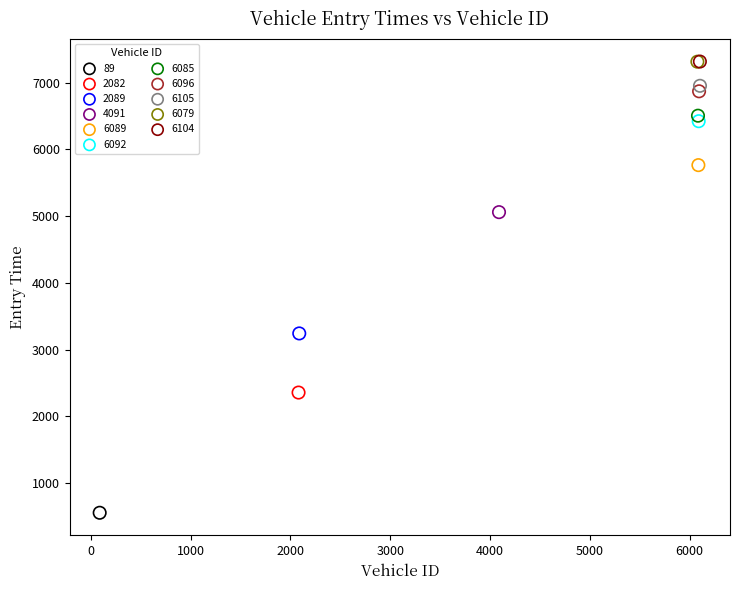

What are all the series names shown in the legend?

89, 2082, 2089, 4091, 6089, 6092, 6085, 6096, 6105, 6079, 6104